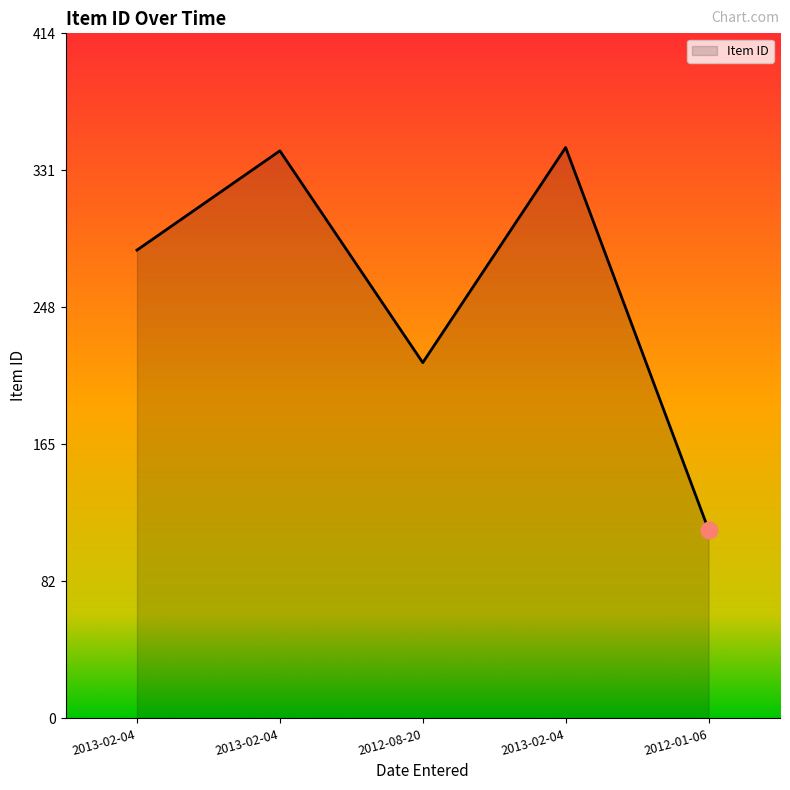

Does the chart display data point markers on the line(s)?

No